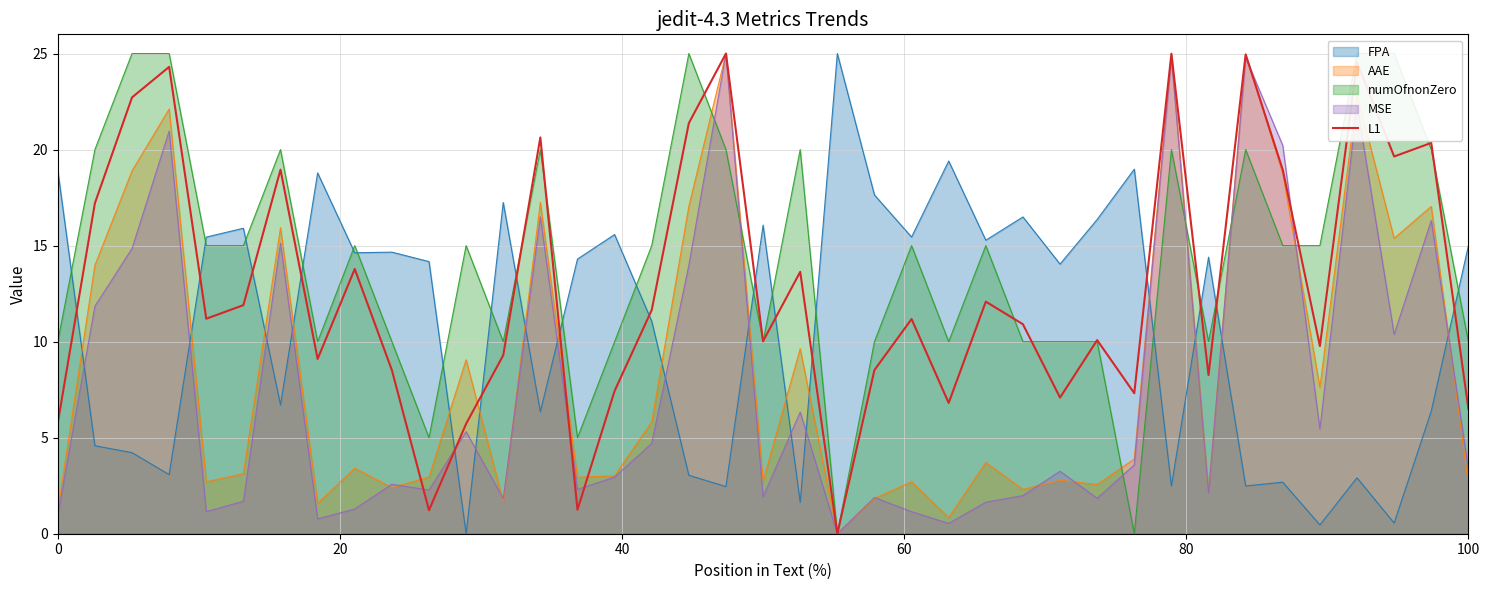

How many intersections are there between FPA and AAE?

16